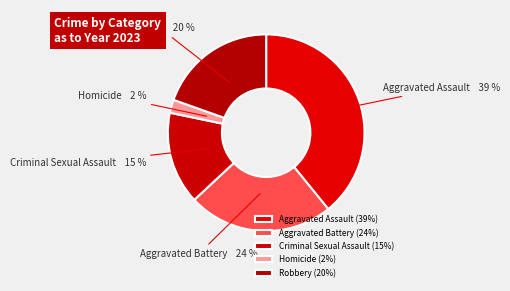

Between Homicide and Aggravated Assault, which is larger?

Aggravated Assault